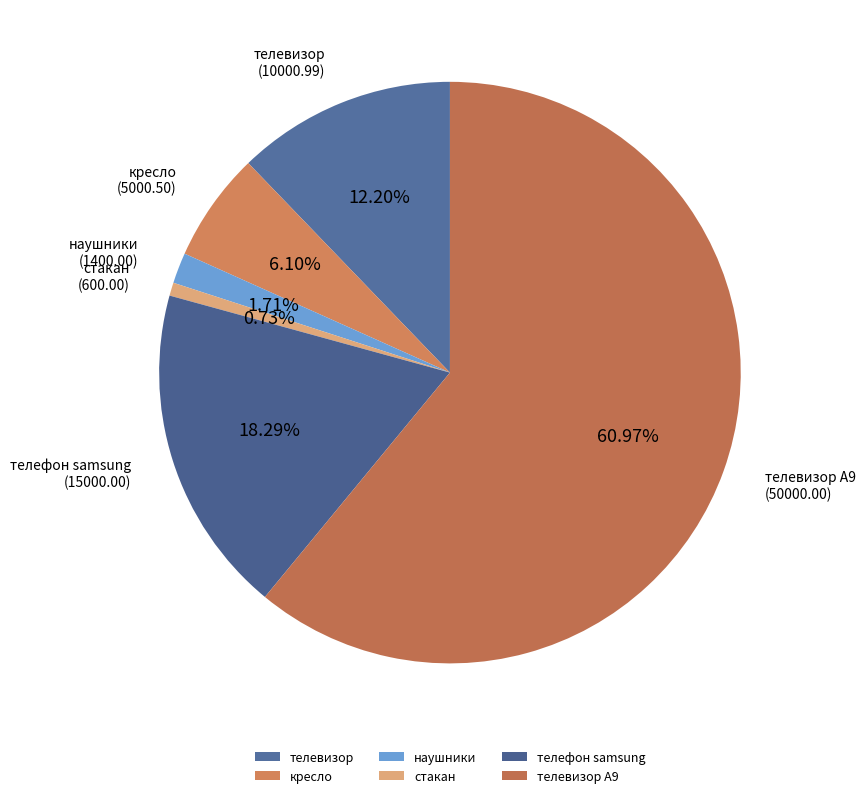

To the nearest percent, what portion does стакан represent?

1%